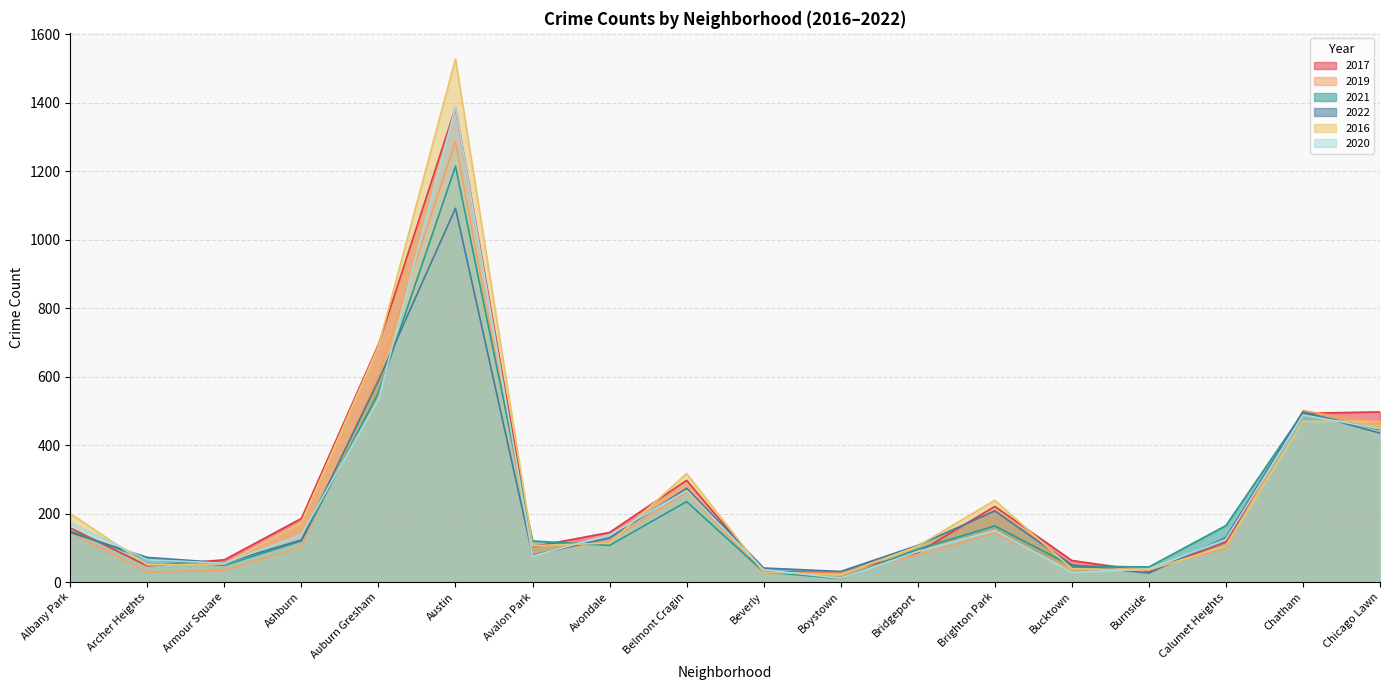

What are all the series names shown in the legend?

2017, 2019, 2021, 2022, 2016, 2020